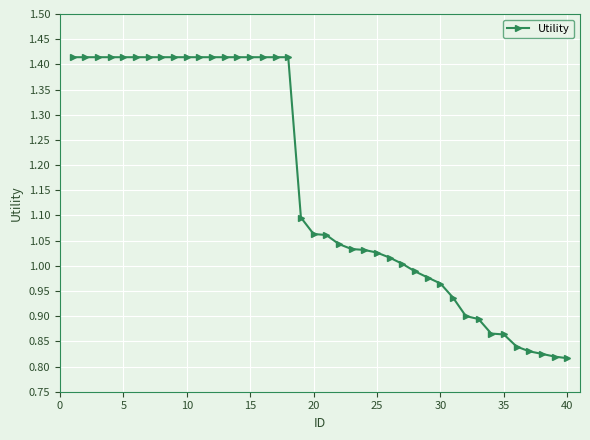

What is the difference between the maximum and minimum values?

0.6